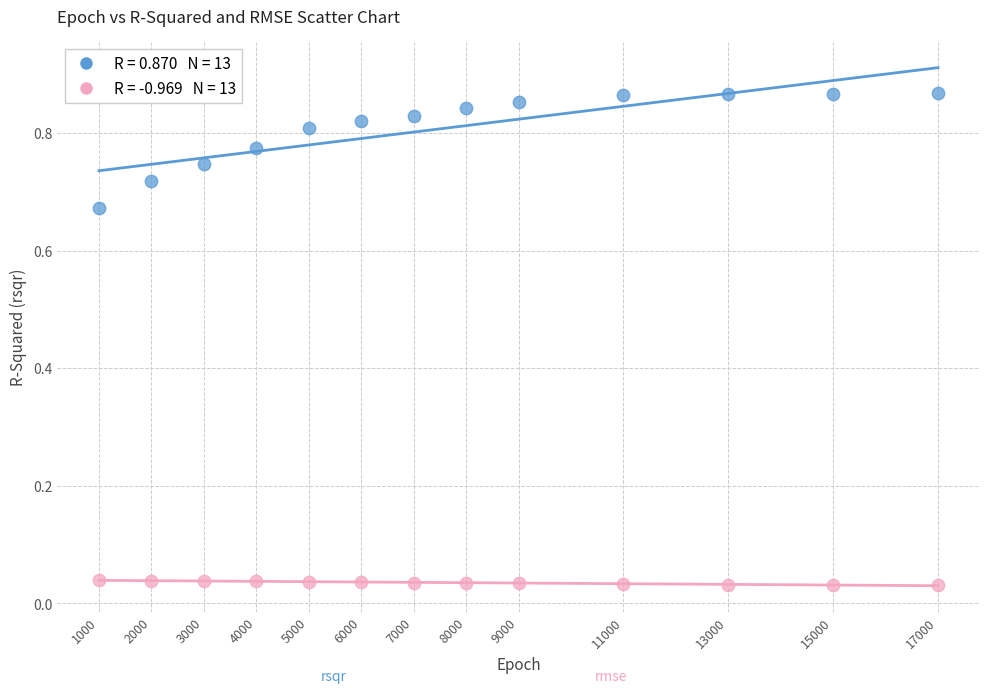

Across all data points, what is the range of X values (max minus min)?

16000.0